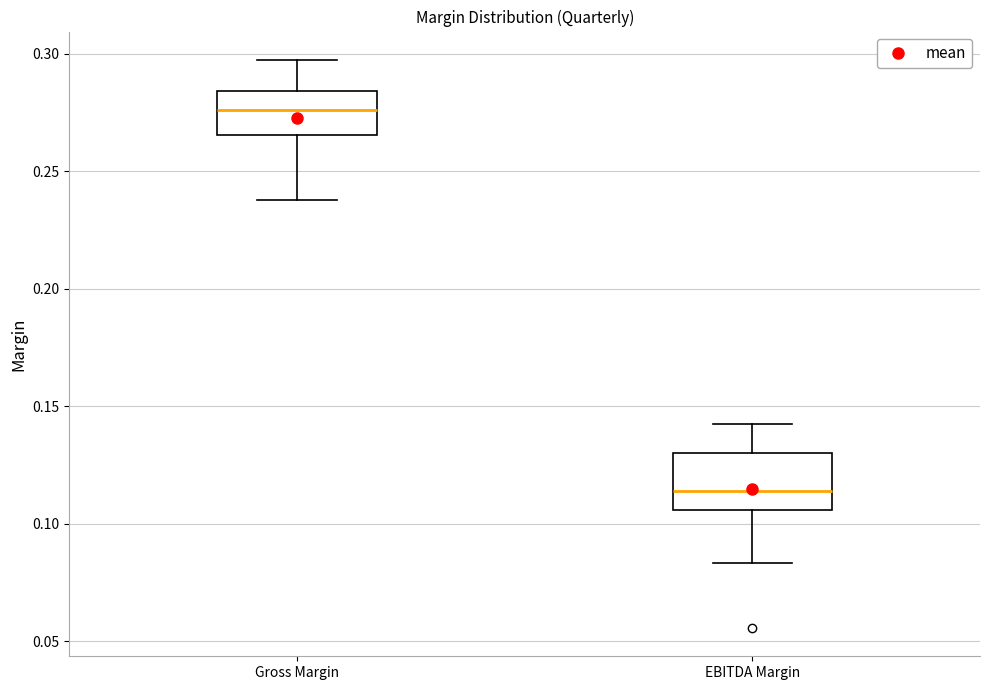

Where is the lower edge of the box for EBITDA Margin on the y-axis? The values are not printed on the chart, so give them approximately, as read against the axis.

0.105